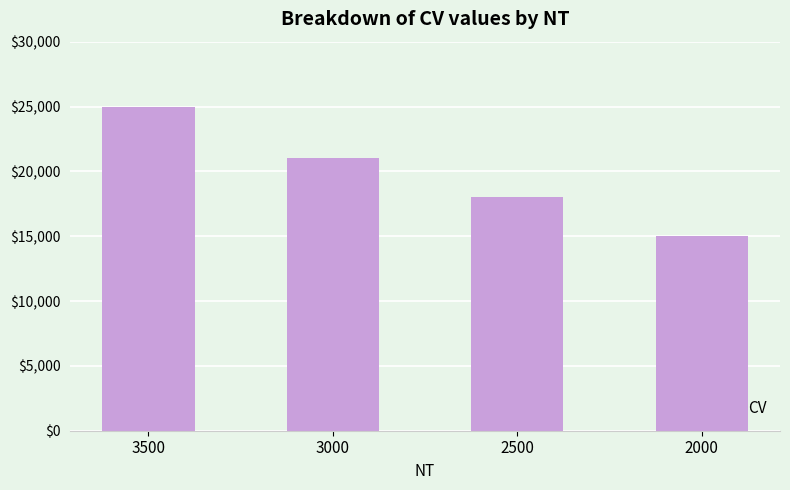

Between 3500 and 3000, which is larger?

3500